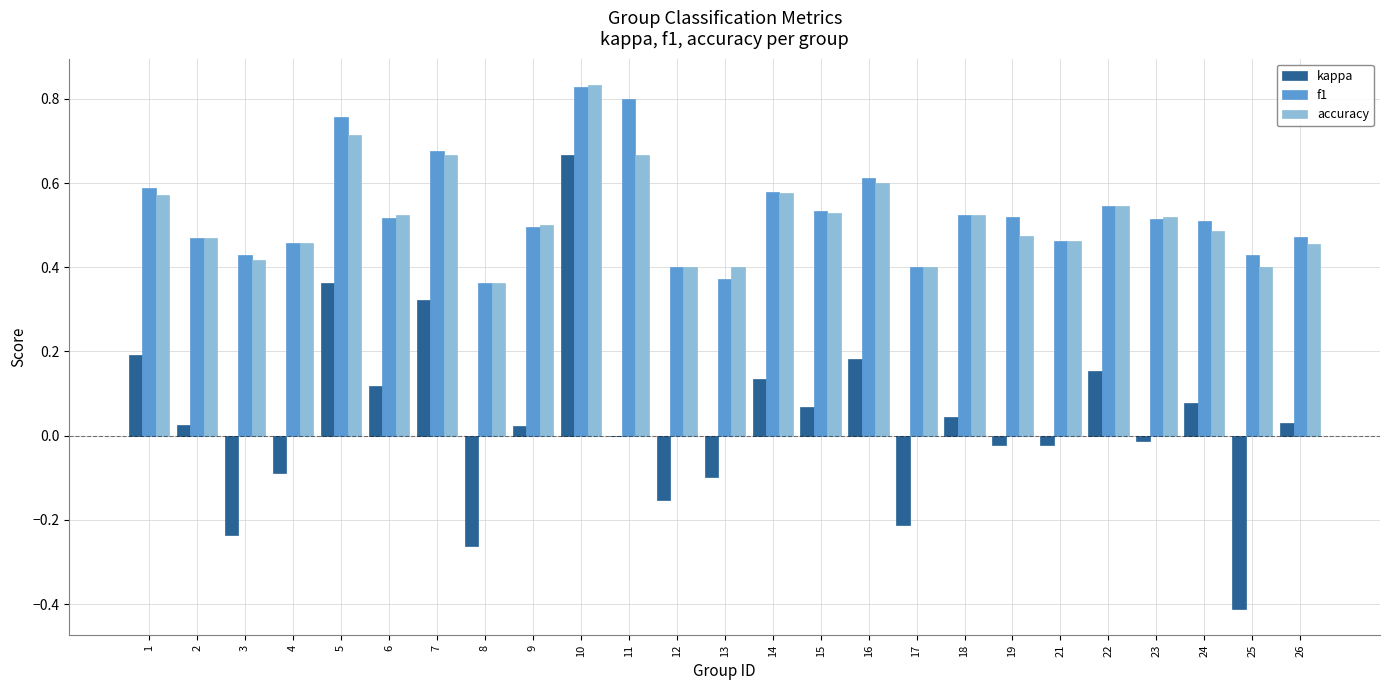

At which category does the chart reach its peak across all series?

10